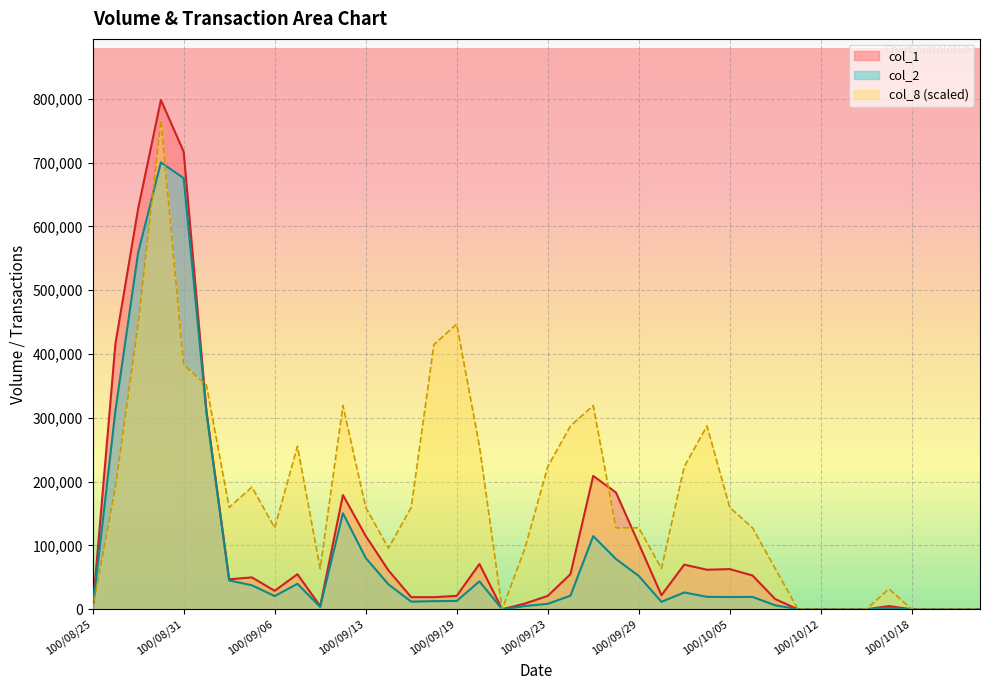

Which series has the largest total across all categories?

col_8 (scaled)